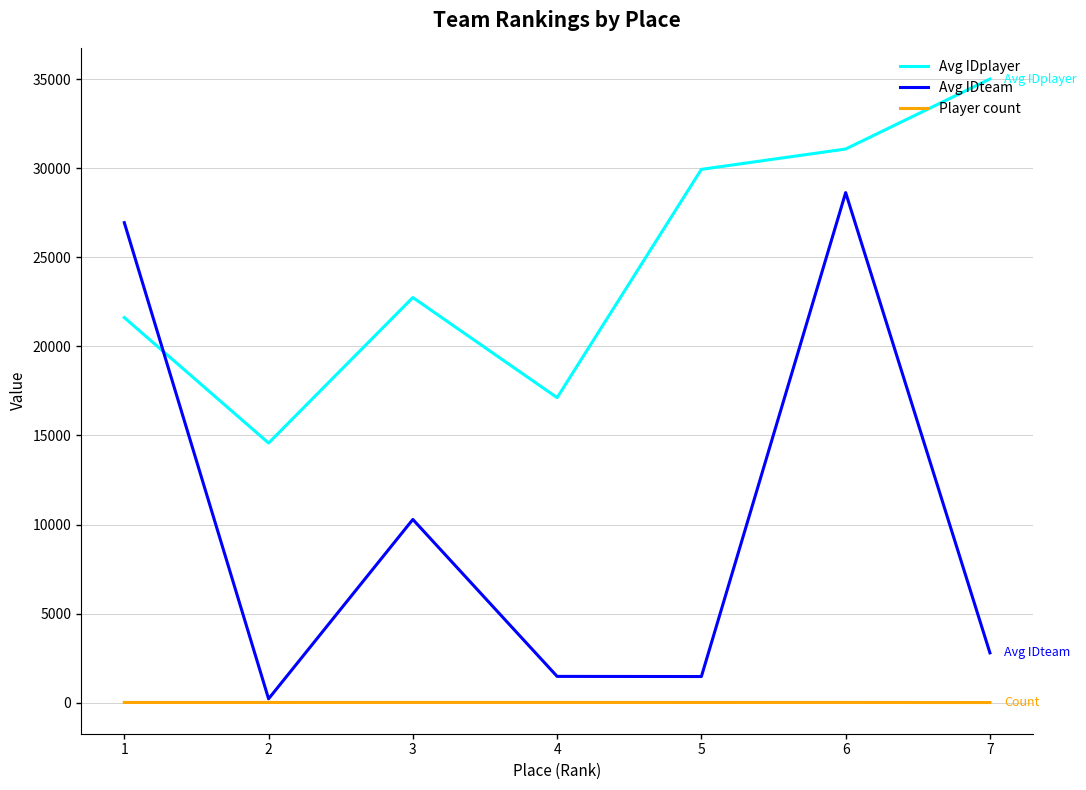

Which series changed the most between 2 and 3?

Avg IDteam